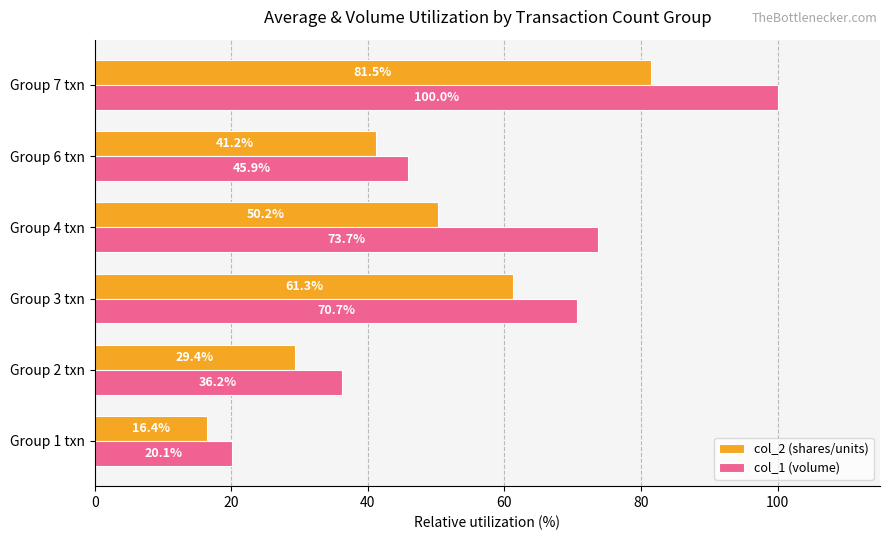

Read the col_2 (shares/units) value at Group 1 txn.

16.4